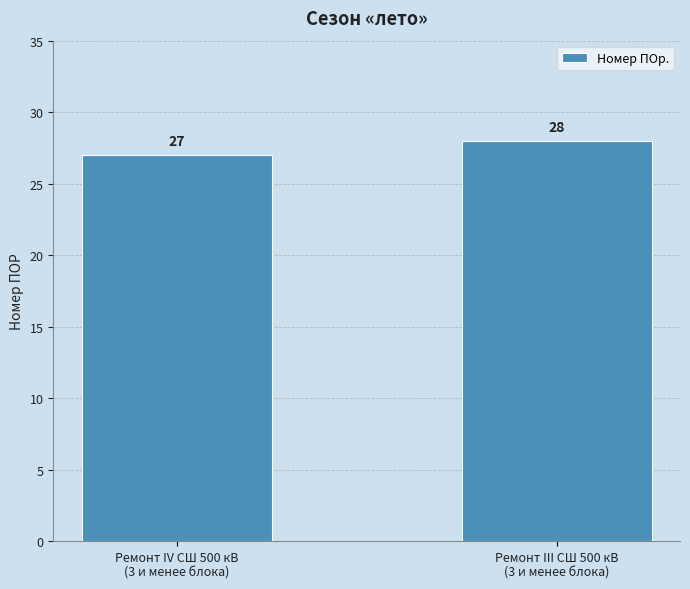

What is the change in value from Ремонт IV СШ 500 кВ
(3 и менее блока) to Ремонт III СШ 500 кВ
(3 и менее блока)?

+1